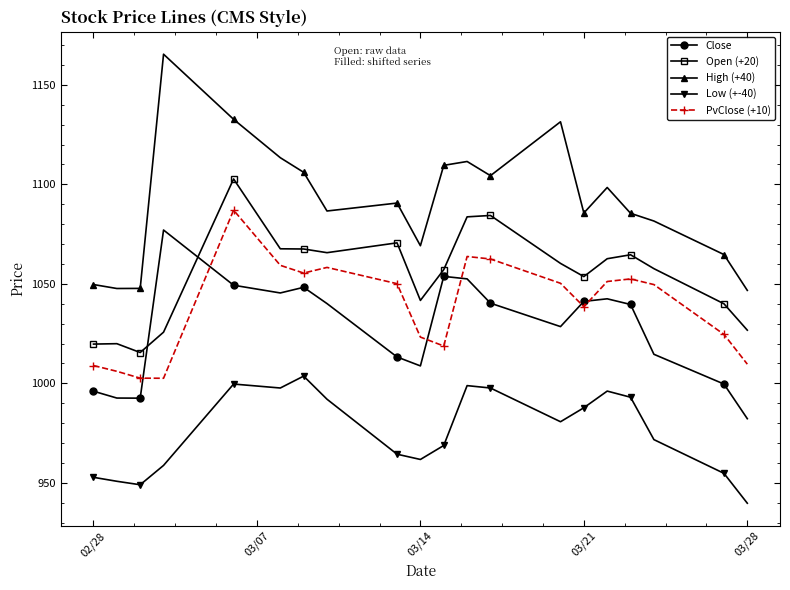

At how many categories does at least one series exceed 1101?

8